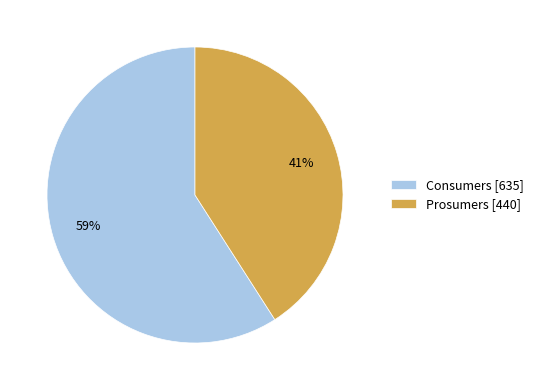

Which category has the smallest portion of the pie?

Prosumers